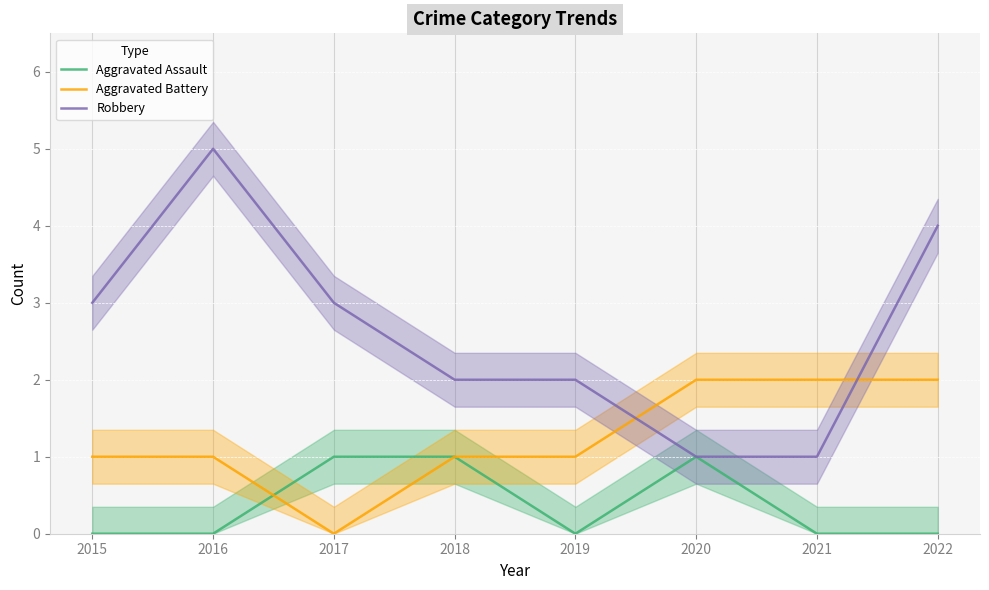

List the labels in order of Aggravated Assault value, smallest first.

2015, 2016, 2019, 2021, 2022, 2017, 2018, 2020